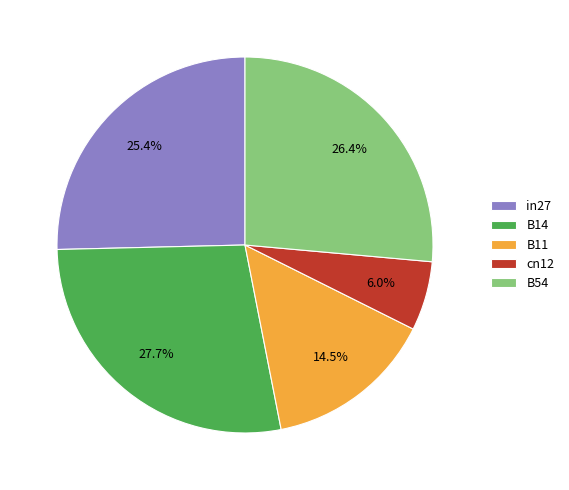

To the nearest percent, what is the average slice percentage?

20%